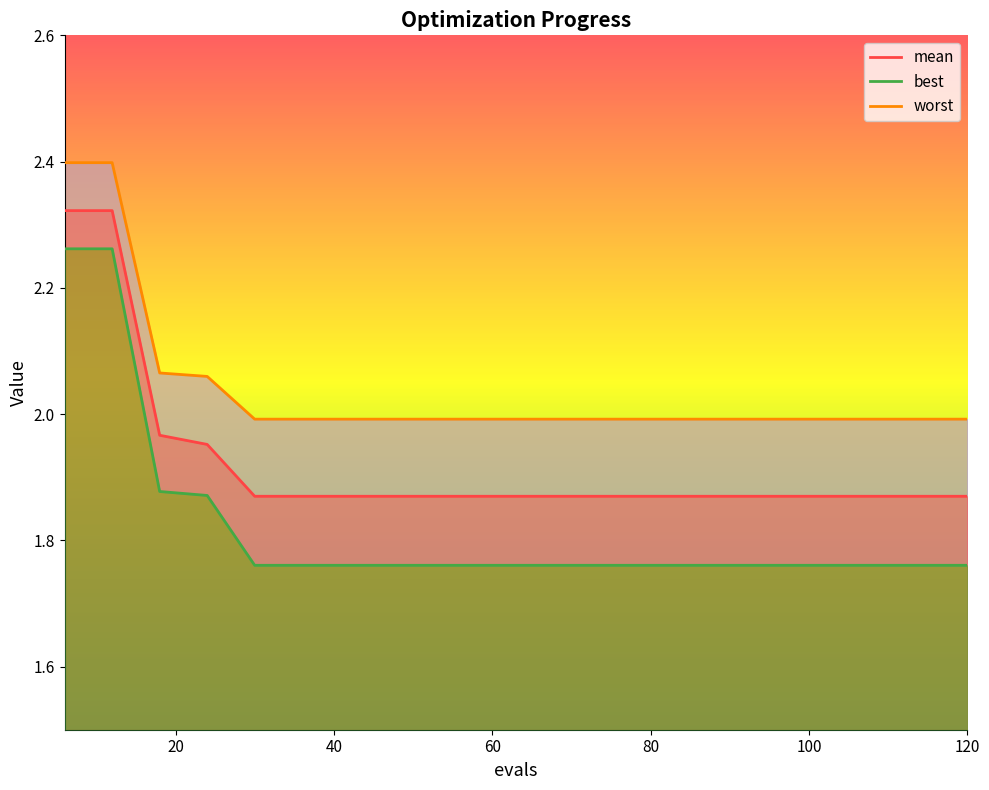

Reading left to right, transcribe all the data shown in this chart.

mean: 6=2.3	12=2.3	18=2.0	24=2.0	30=1.9	36=1.9	42=1.9	48=1.9	54=1.9	60=1.9	66=1.9	72=1.9	78=1.9	84=1.9	90=1.9	96=1.9	102=1.9	108=1.9	114=1.9	120=1.9
best: 6=2.3	12=2.3	18=1.9	24=1.9	30=1.8	36=1.8	42=1.8	48=1.8	54=1.8	60=1.8	66=1.8	72=1.8	78=1.8	84=1.8	90=1.8	96=1.8	102=1.8	108=1.8	114=1.8	120=1.8
worst: 6=2.4	12=2.4	18=2.1	24=2.1	30=2.0	36=2.0	42=2.0	48=2.0	54=2.0	60=2.0	66=2.0	72=2.0	78=2.0	84=2.0	90=2.0	96=2.0	102=2.0	108=2.0	114=2.0	120=2.0